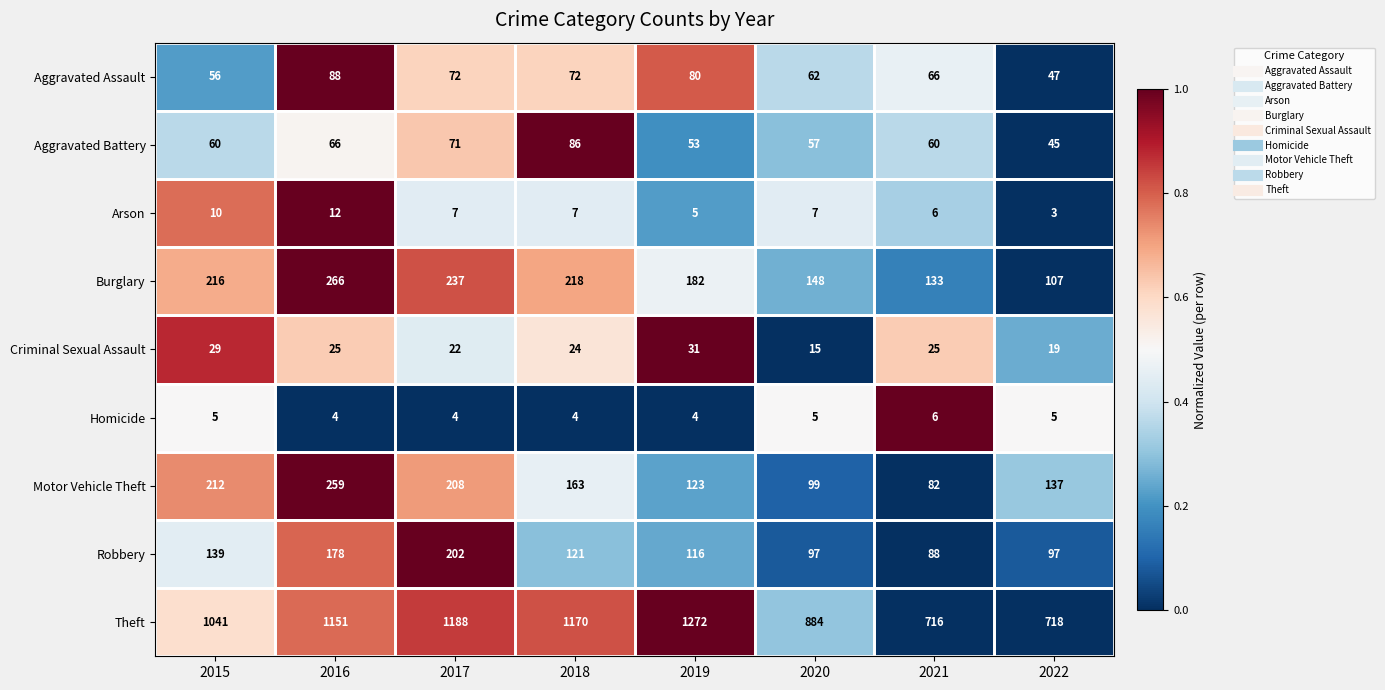

What is the total value across all series at 2018?

1865